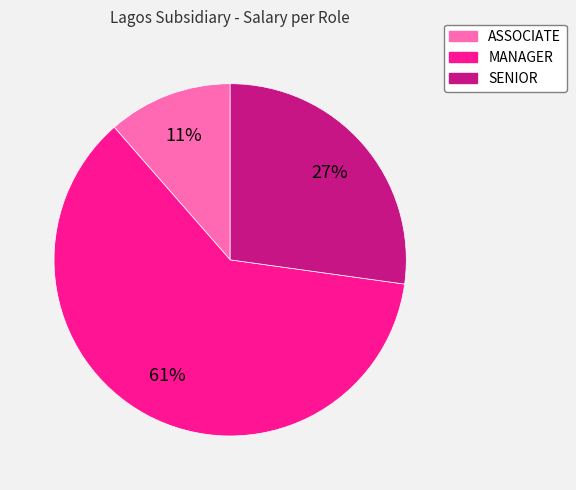

Approximately how many times larger is the value at ASSOCIATE compared to MANAGER?

0.2